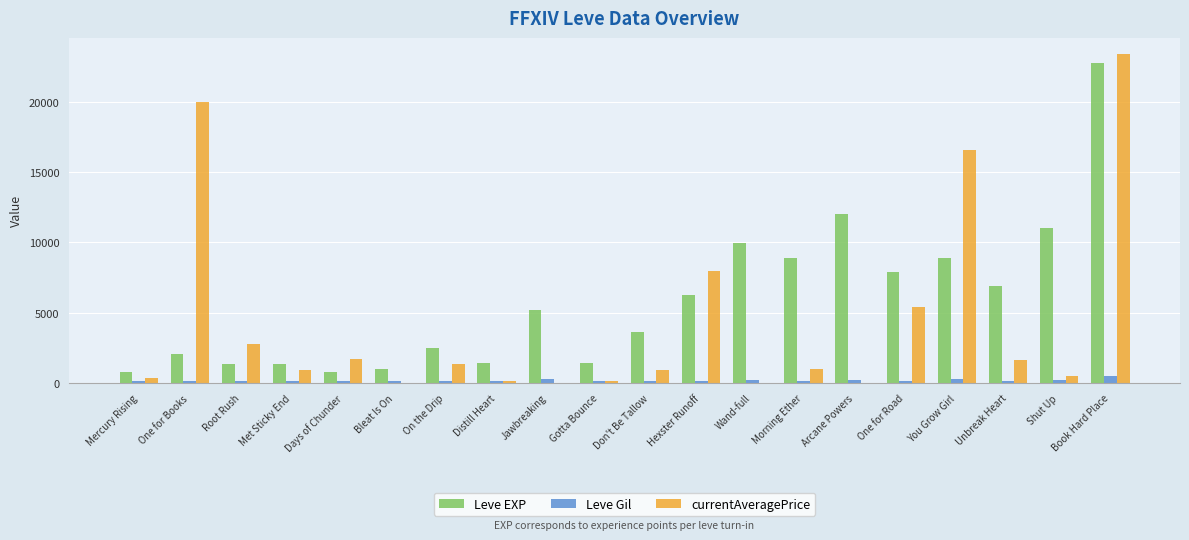

What are all the series names shown in the legend?

Leve EXP, Leve Gil, currentAveragePrice